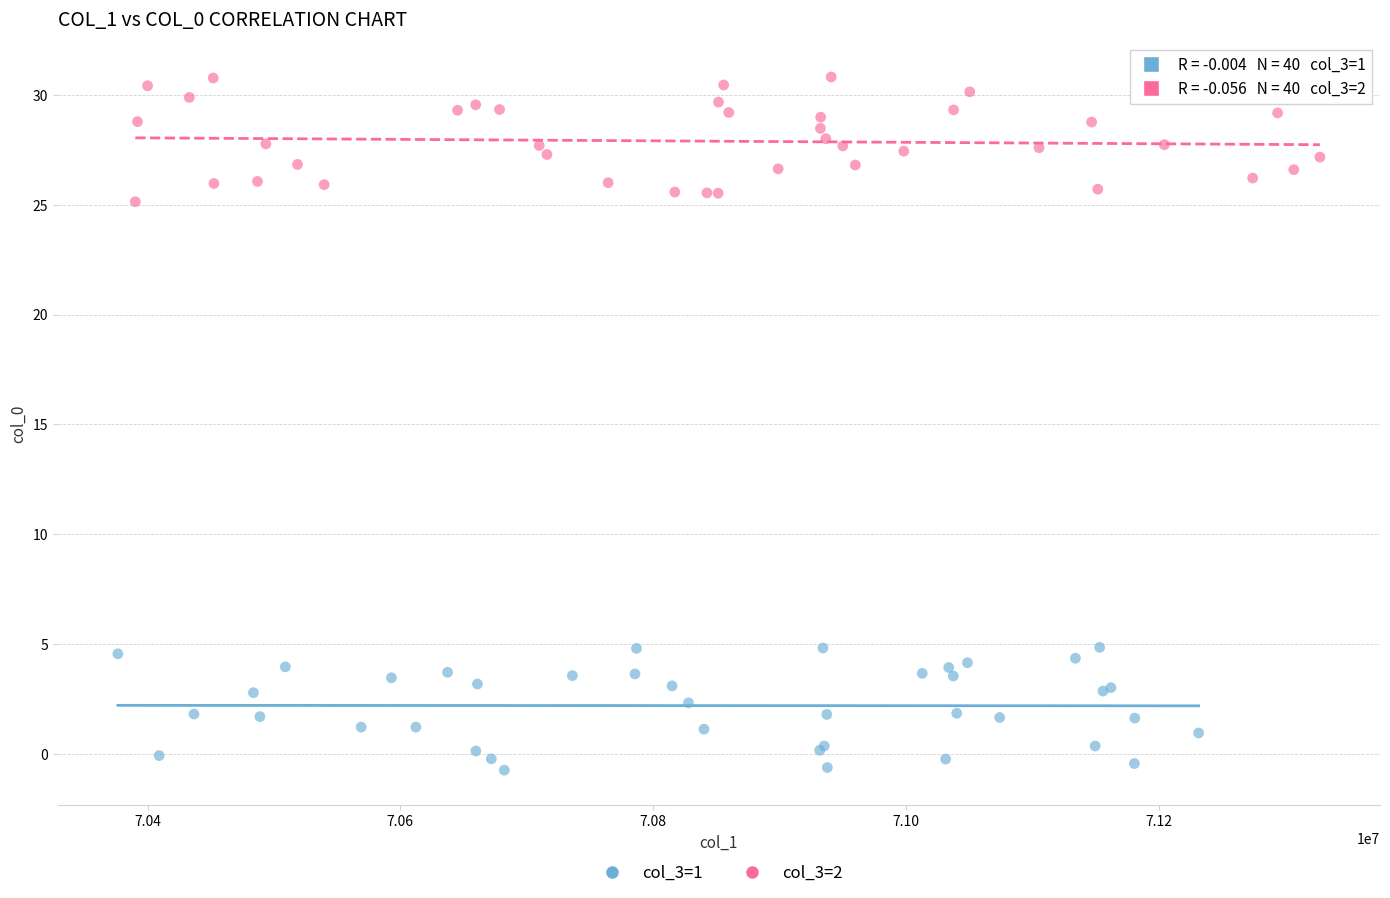

Which series contains the lowest Y value?

col_3=1